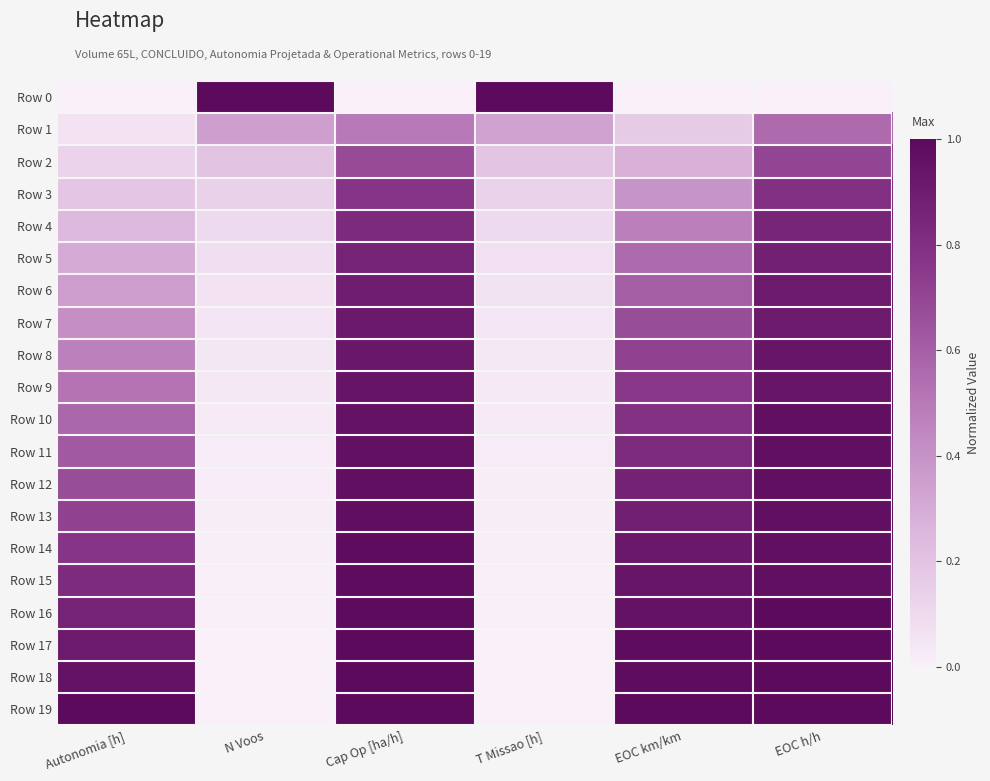

Which series has the largest total across all categories?

Row 19